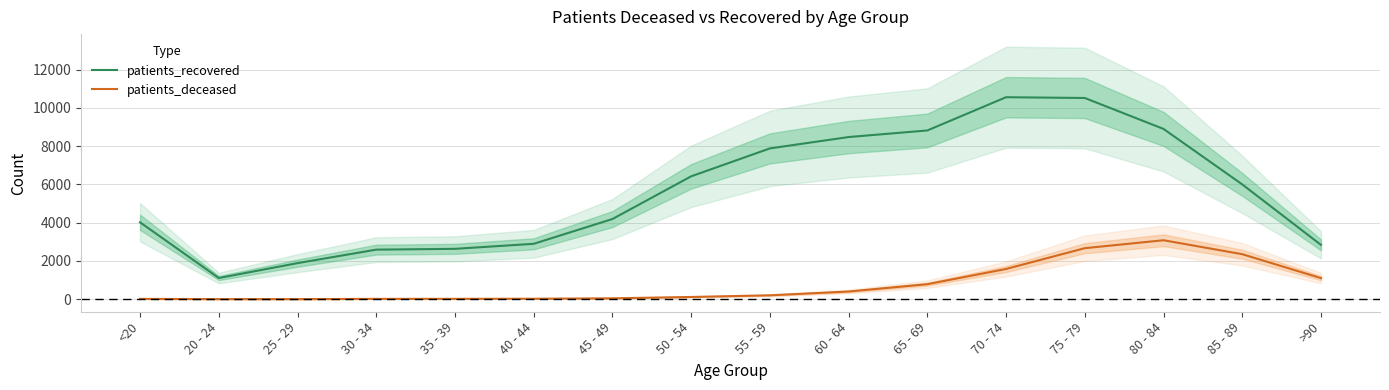

True or false: patients_recovered and patients_deceased intersect in this chart.

False